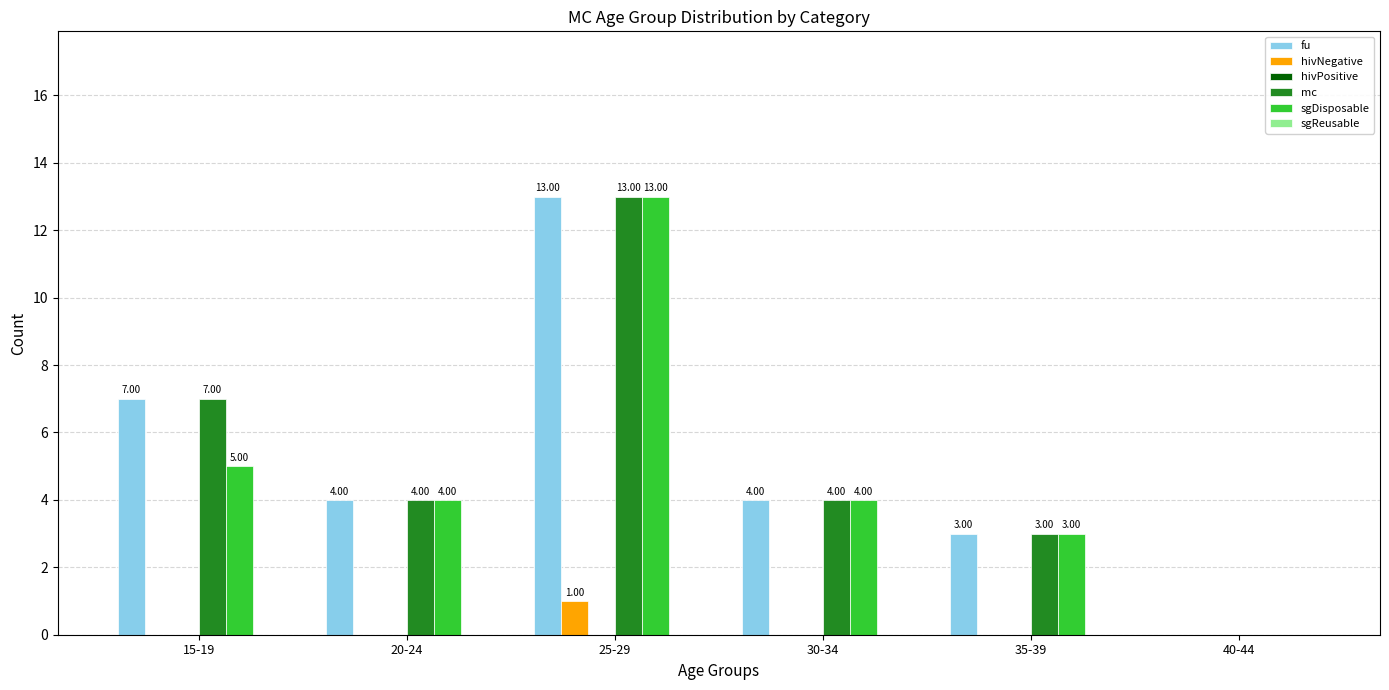

What is the spread (max minus min) of values at 25-29?

12